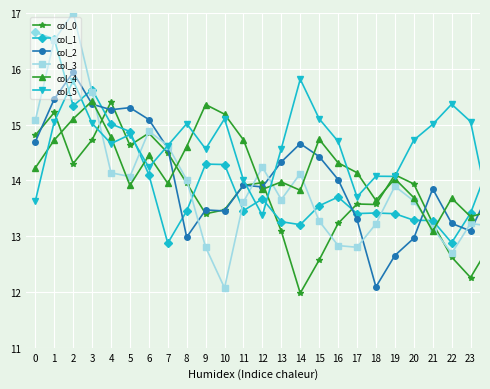

Is this an area chart (filled region under the line)?

No